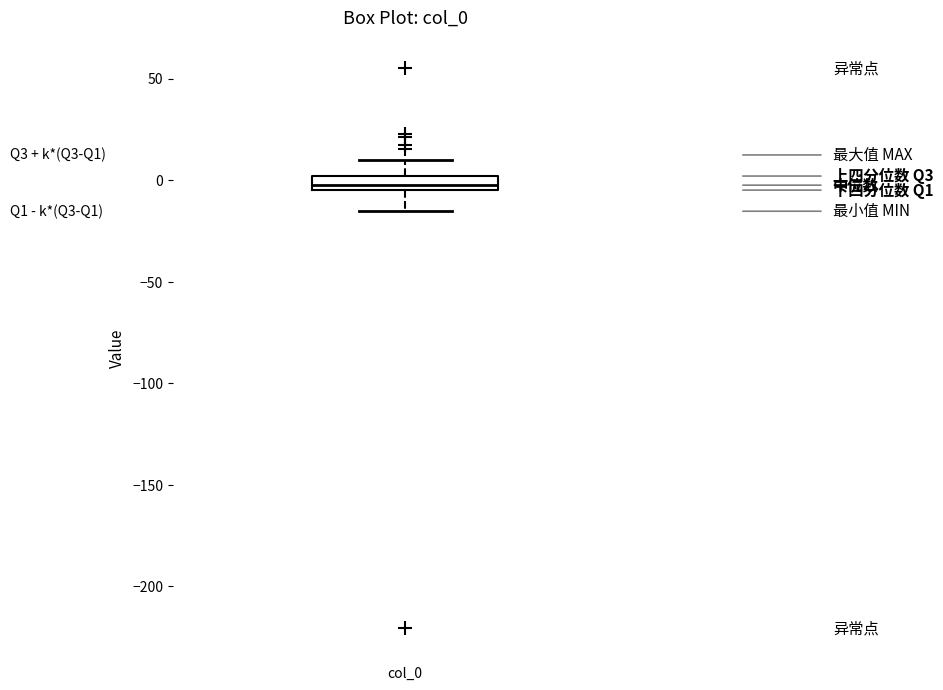

Where does the lower whisker of the box for col_0 end on the y-axis? The values are not printed on the chart, so give them approximately, as read against the axis.

-15